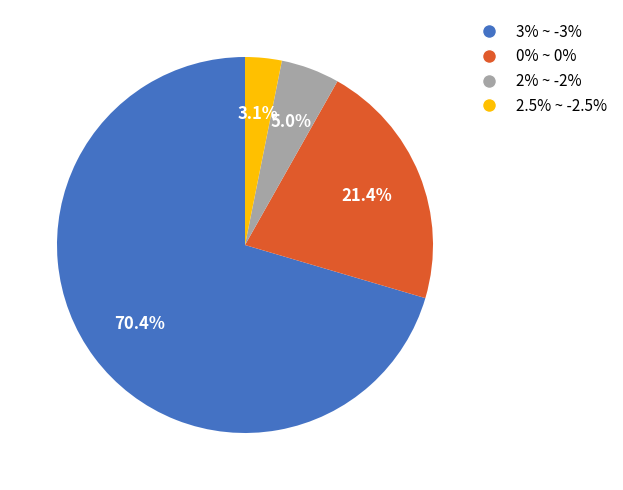

Is there any slice that represents more than half of the pie?

Yes